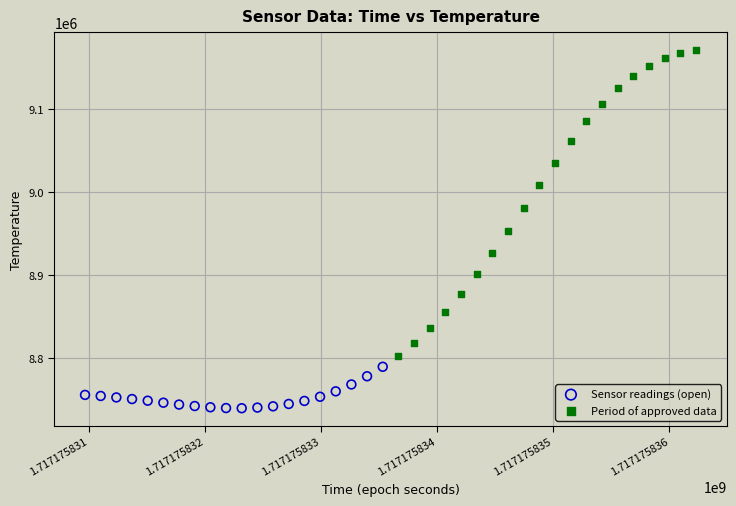

Which series has the widest spread of Y values?

Period of approved data